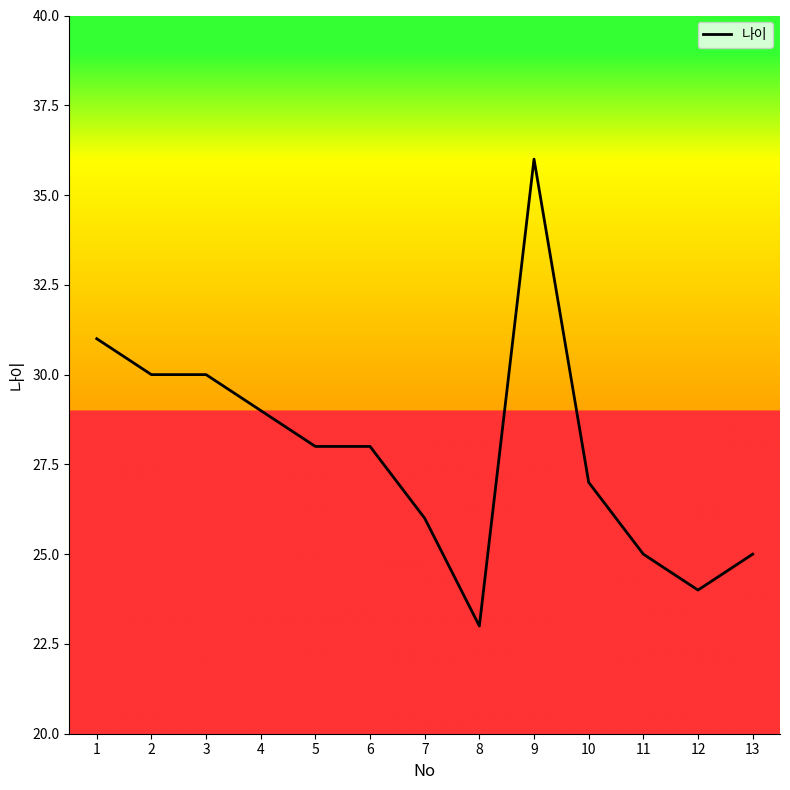

Reading left to right, what are all the values shown in this chart?

31	30	30	29	28	28	26	23	36	27	25	24	25